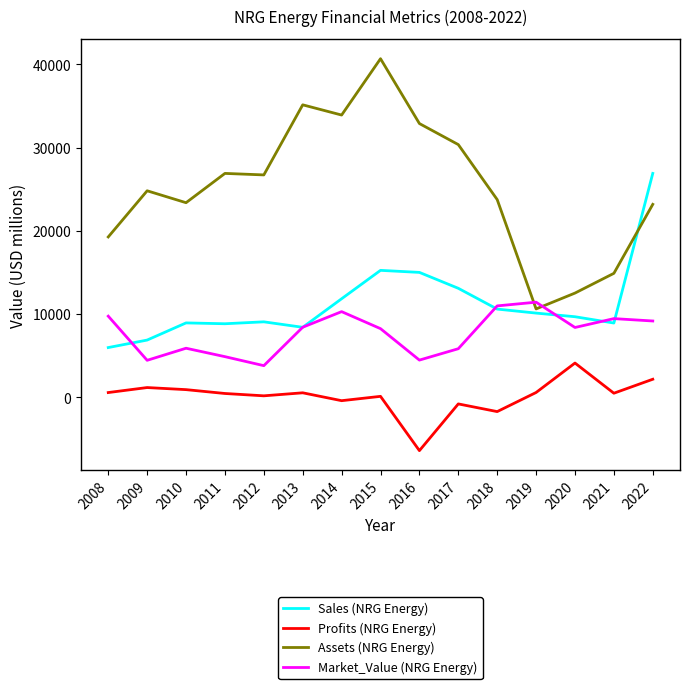

The Assets (NRG Energy) series shows 31885 at 2022. True or false?

False